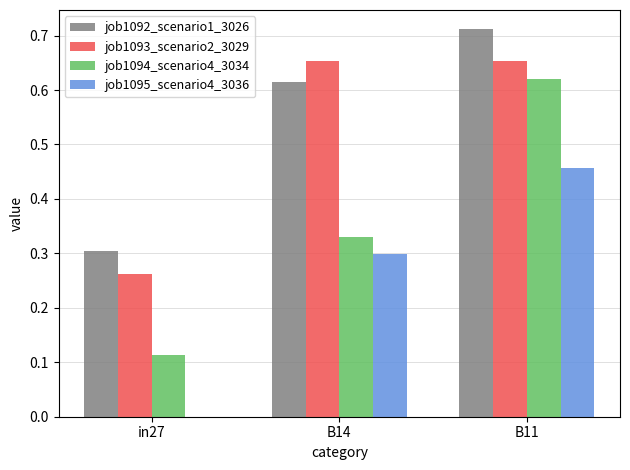

Are the bars grouped side by side (vs. stacked)?

Yes